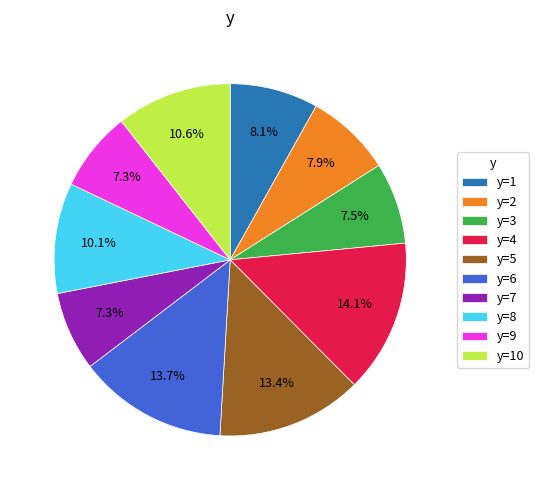

To the nearest percent, what is the difference between the largest and smallest slice percentages?

7%